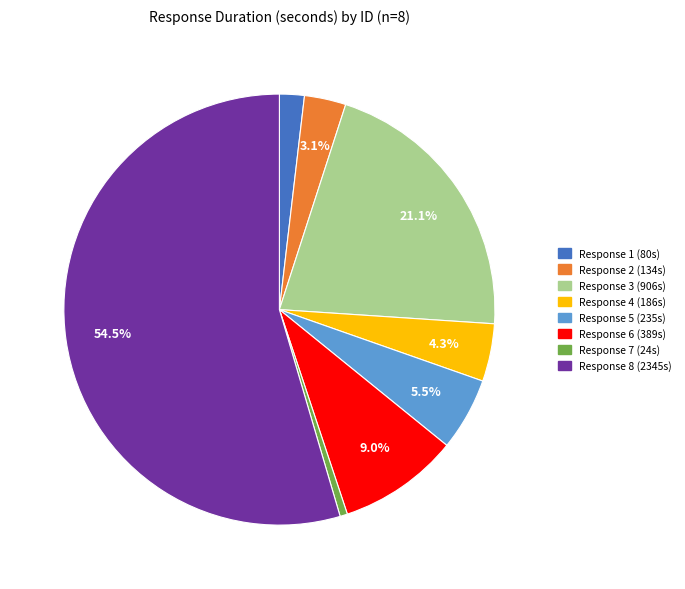

Is there any slice that represents more than half of the pie?

Yes